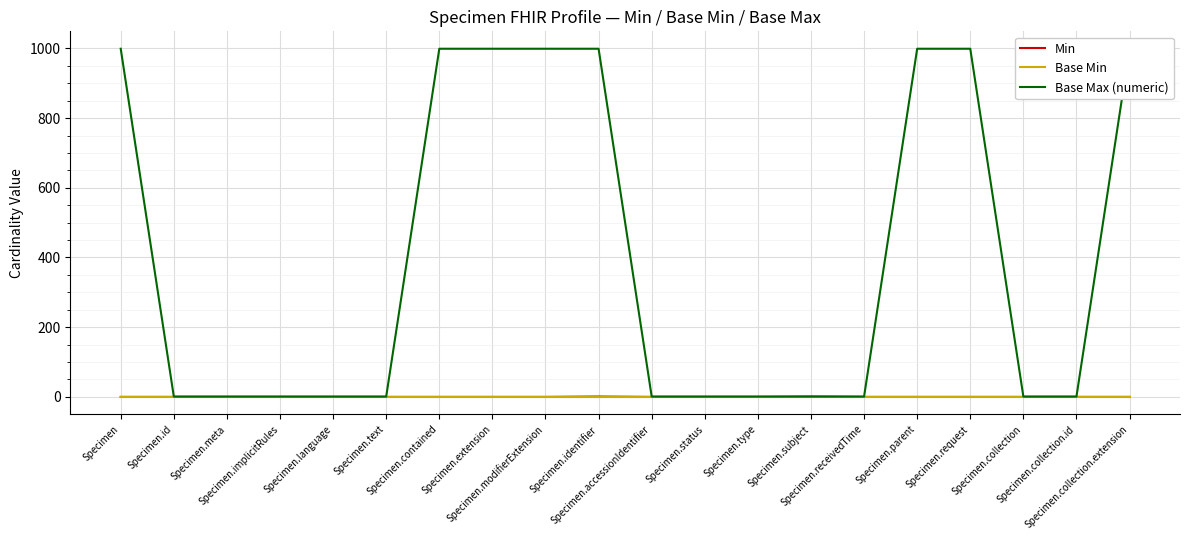

What is the label of the 13th point from the left?

Specimen.type